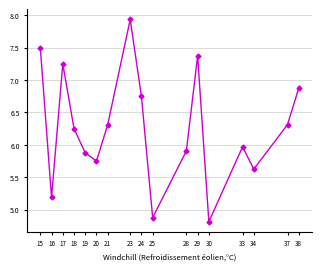

Where is the first local maximum?

17